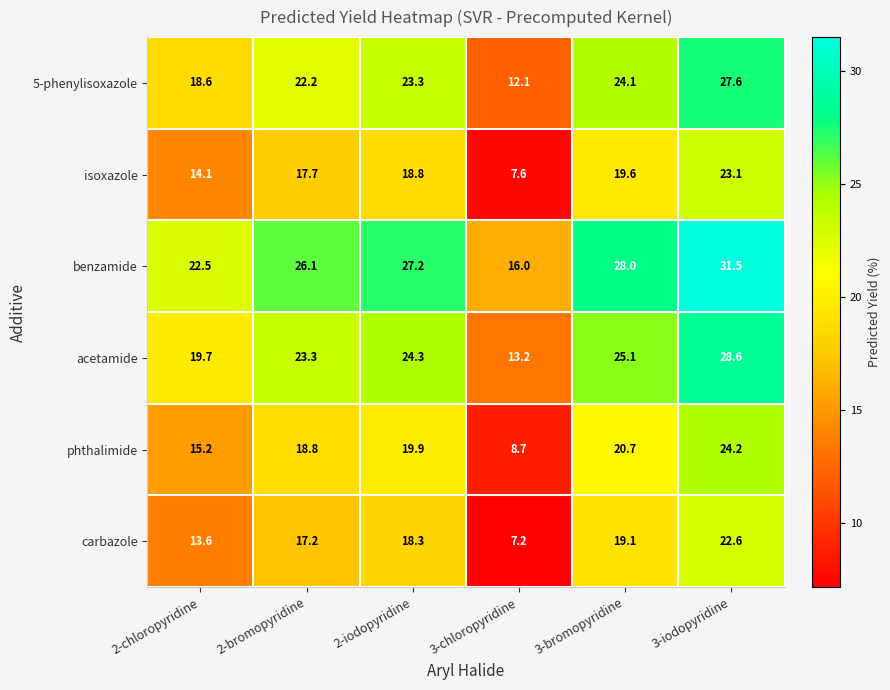

The acetamide series shows 44.0 at 3-iodopyridine. True or false?

False